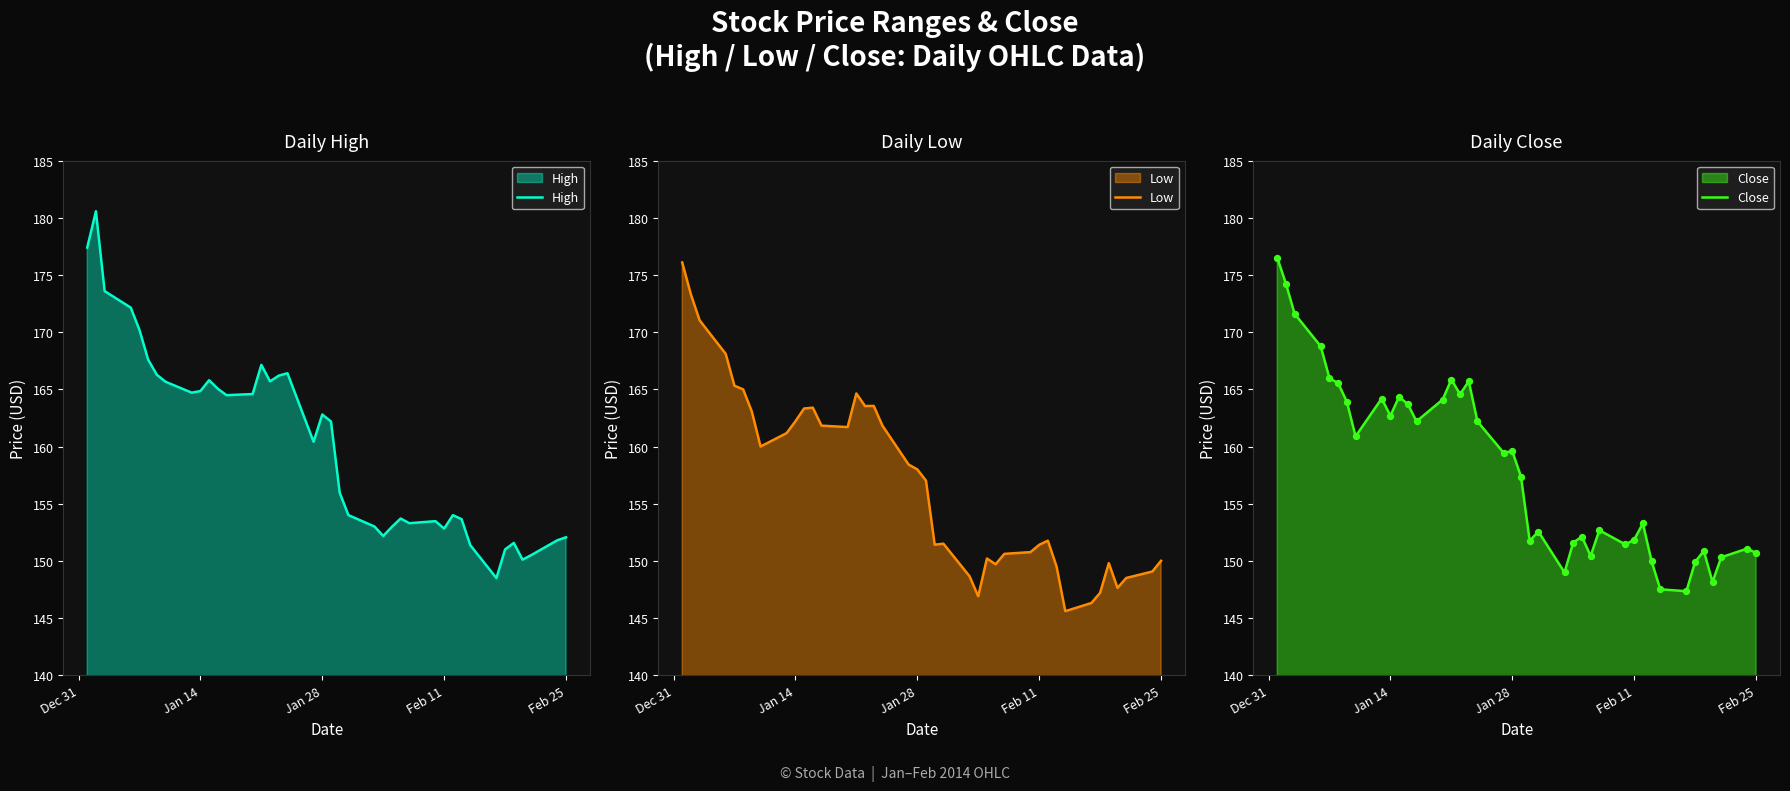

What is the lowest value of the High series?

148.5